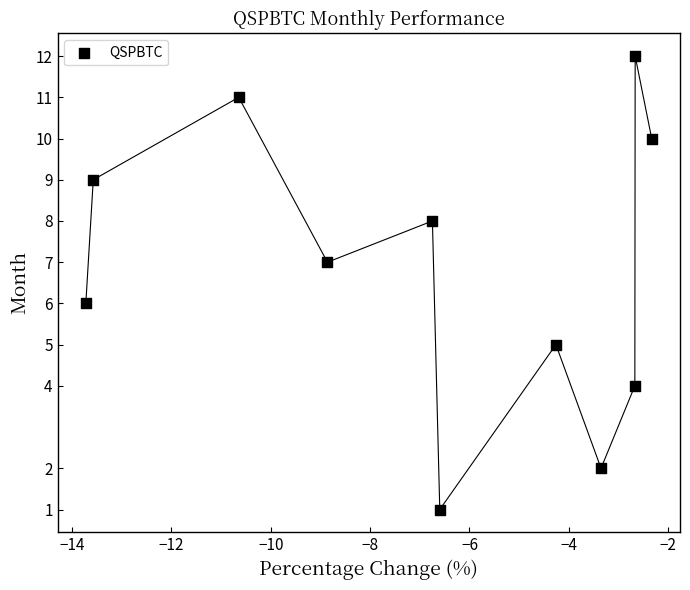

What is the range of Y values (max minus min)?

11